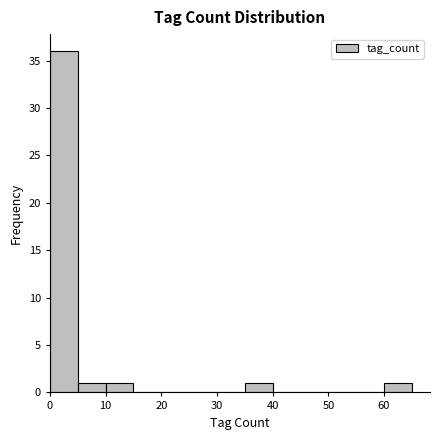

Reading left to right, transcribe this chart: for each bar, give the range it covers on the x-axis and its height. The values are not printed on the chart, so give them approximately, as read against the axis.

0 to 5: 36
5 to 10: 1
10 to 15: 1
15 to 20: 0
20 to 25: 0
25 to 30: 0
30 to 35: 0
35 to 40: 1
40 to 45: 0
45 to 50: 0
50 to 55: 0
55 to 60: 0
60 to 65: 1